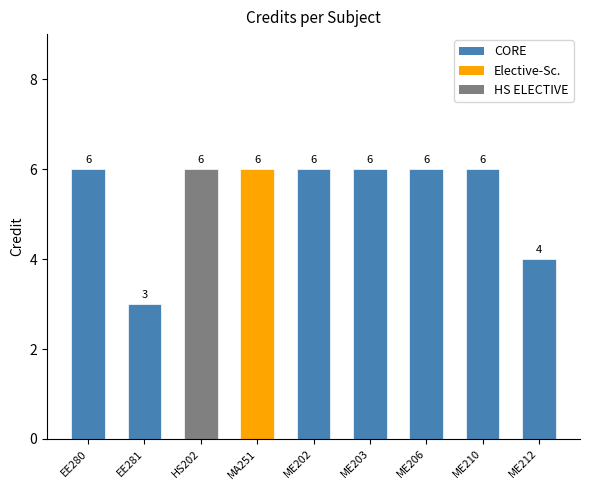

The value at ME212 is 6. True or false?

False